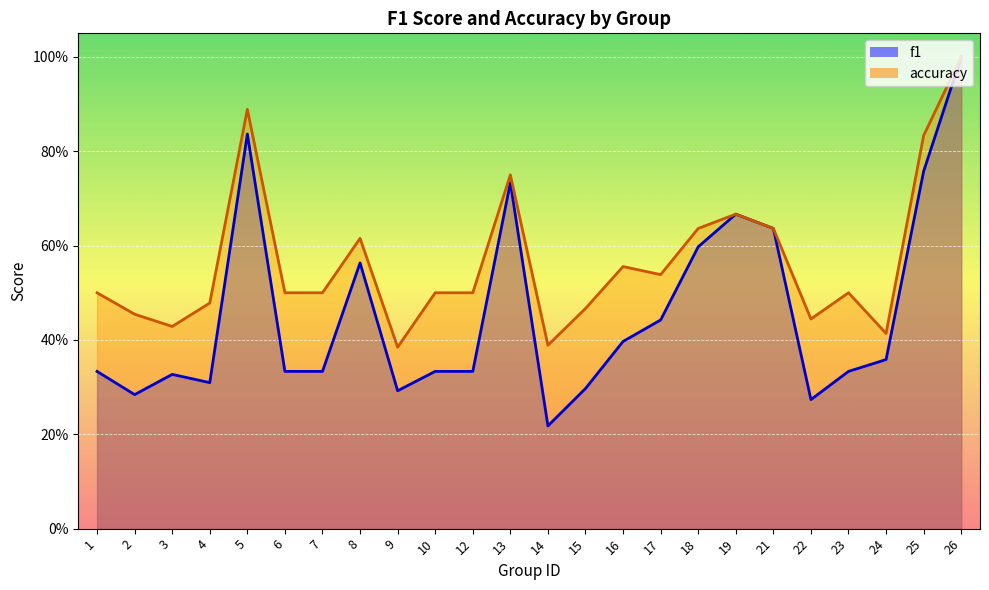

Reading left to right, extract all data points from this chart.

f1: 1=0.3	2=0.3	3=0.3	4=0.3	5=0.8	6=0.3	7=0.3	8=0.6	9=0.3	10=0.3	12=0.3	13=0.7	14=0.2	15=0.3	16=0.4	17=0.4	18=0.6	19=0.7	21=0.6	22=0.3	23=0.3	24=0.4	25=0.8	26=1.0
accuracy: 1=0.5	2=0.5	3=0.4	4=0.5	5=0.9	6=0.5	7=0.5	8=0.6	9=0.4	10=0.5	12=0.5	13=0.8	14=0.4	15=0.5	16=0.6	17=0.5	18=0.6	19=0.7	21=0.6	22=0.4	23=0.5	24=0.4	25=0.8	26=1.0